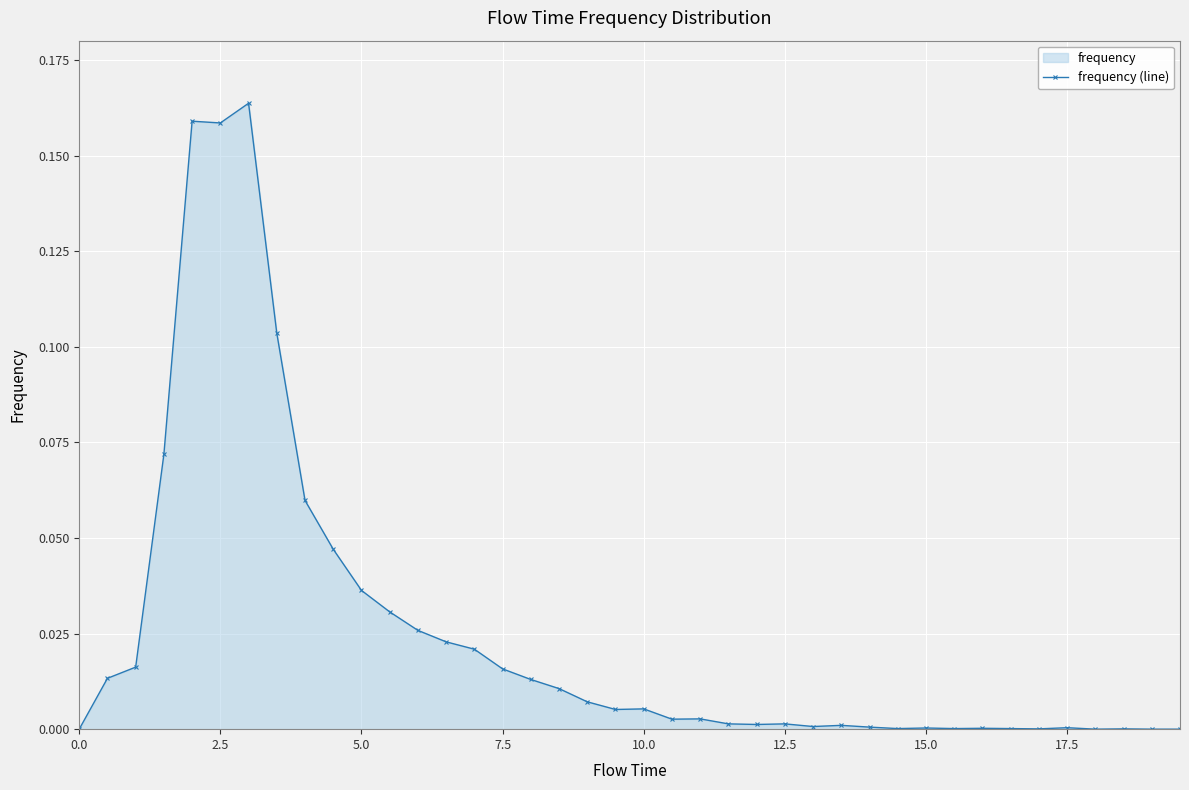

The chart shows a value of 0.0 at 15.0. True or false?

True